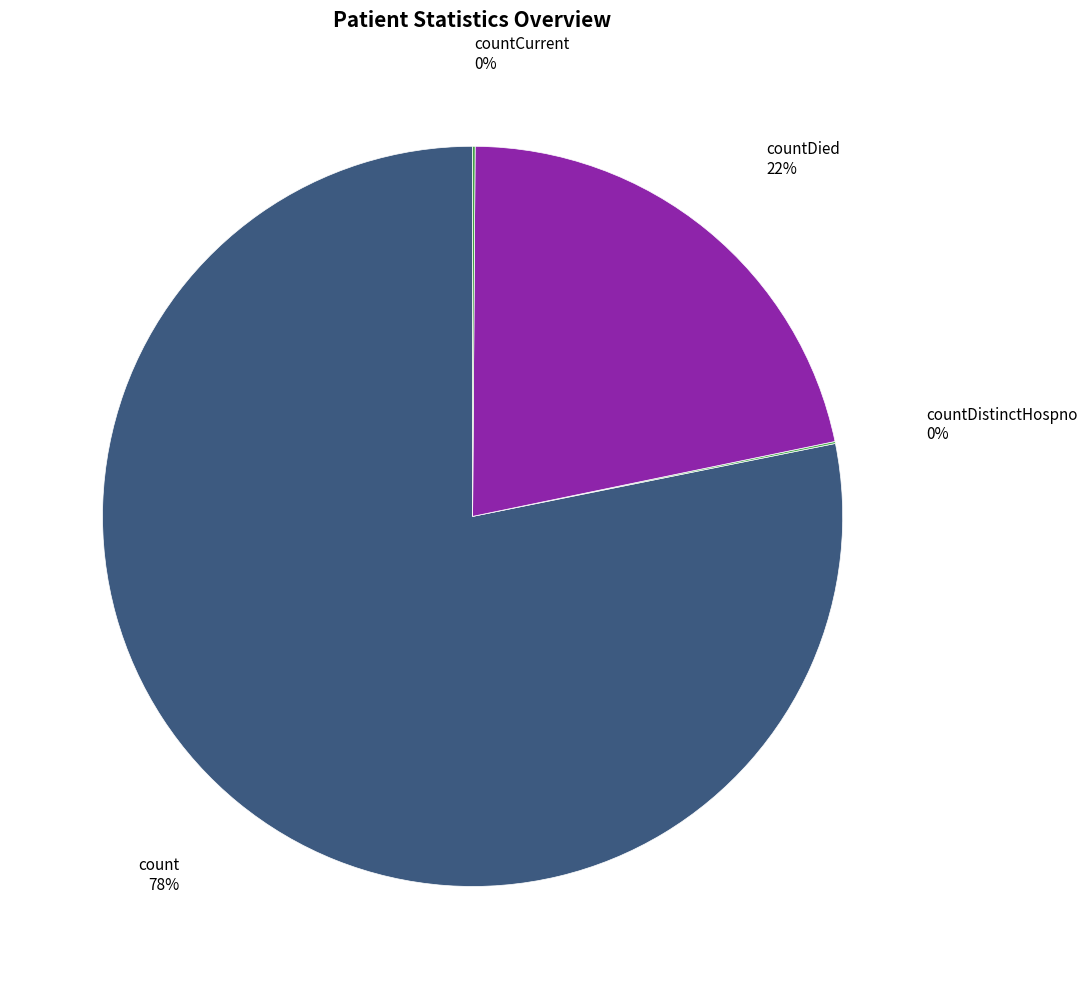

What percentage is the count 78% slice, to the nearest percent?

78%